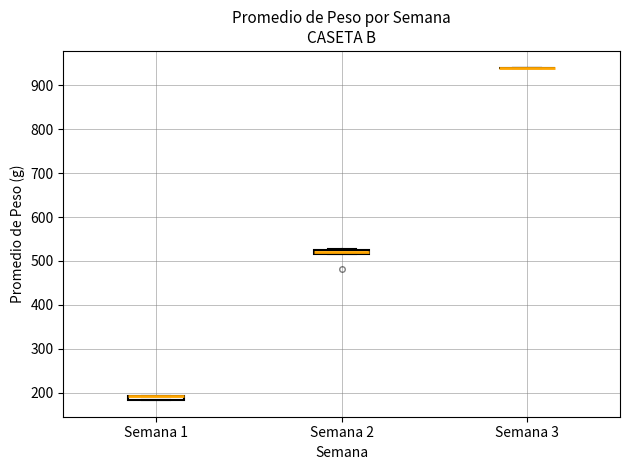

Where is the lower edge of the box for Semana 1 on the y-axis? The values are not printed on the chart, so give them approximately, as read against the axis.

180